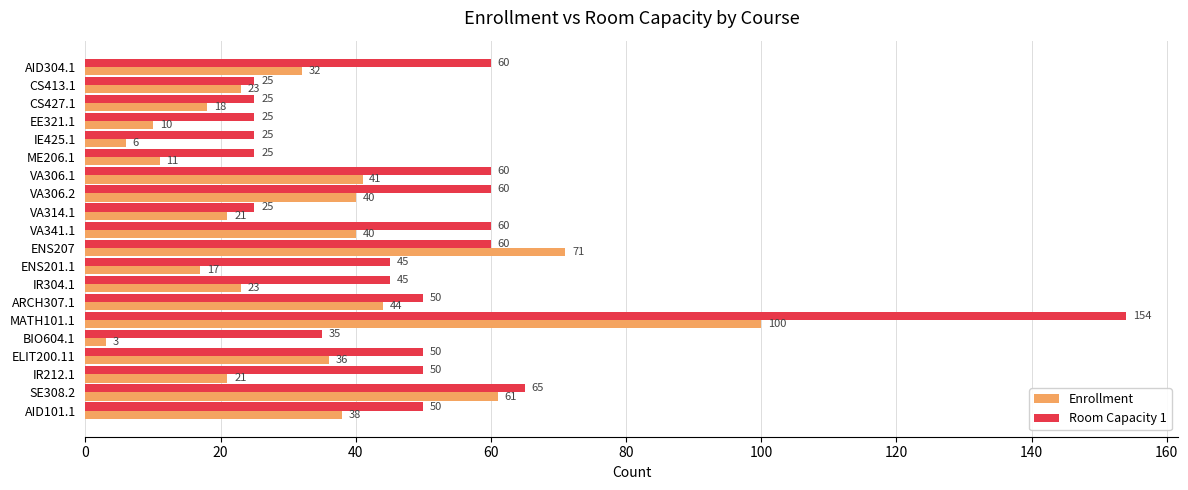

List the series in order of their peak value, lowest first.

Enrollment, Room Capacity 1